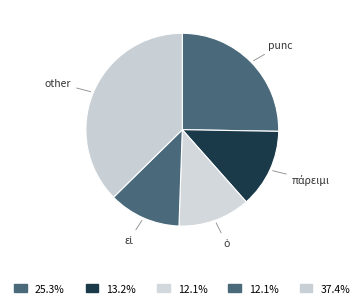

Does punc account for over 50% of the chart?

No